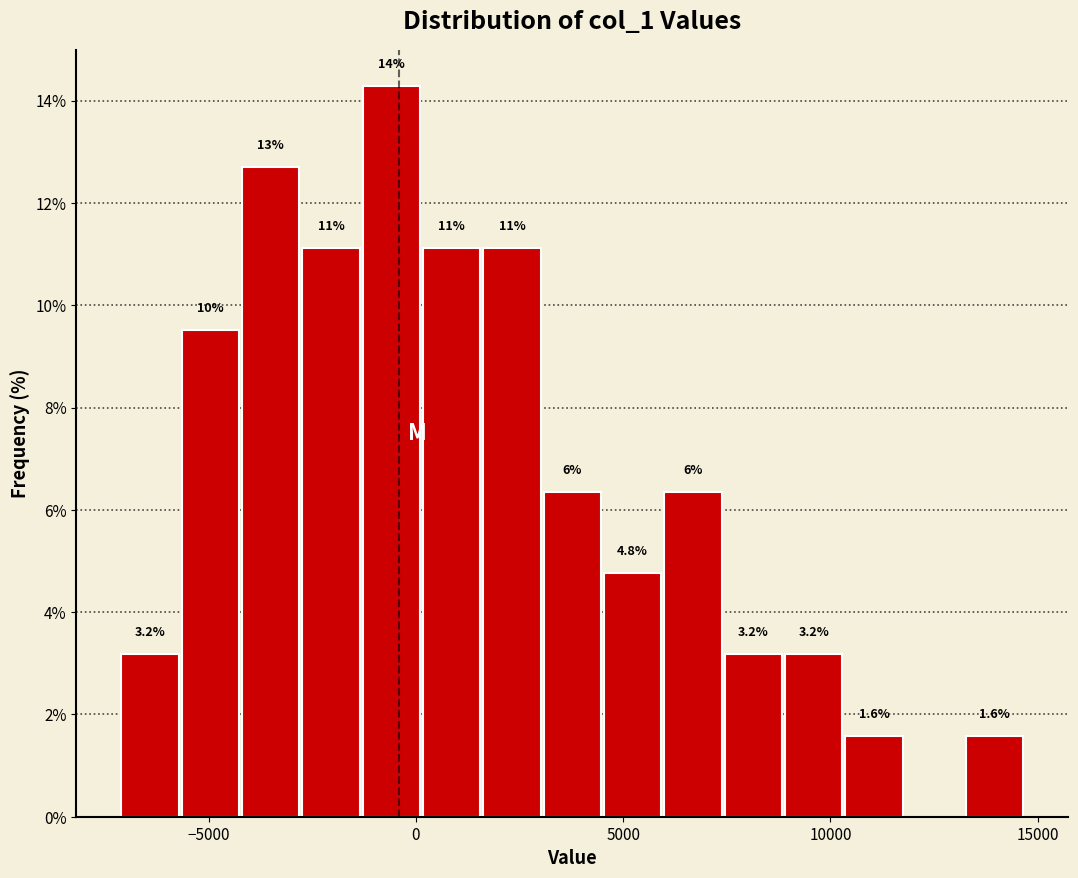

Around what value on the x-axis is the tallest bar? Give the approximate position of its centre, as read against the axis.

-500